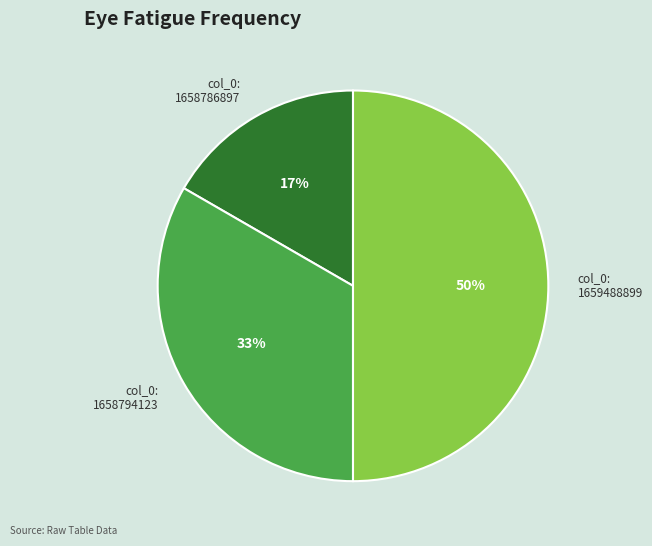

To the nearest percent, what portion does col_0: 1659488899 represent?

50%